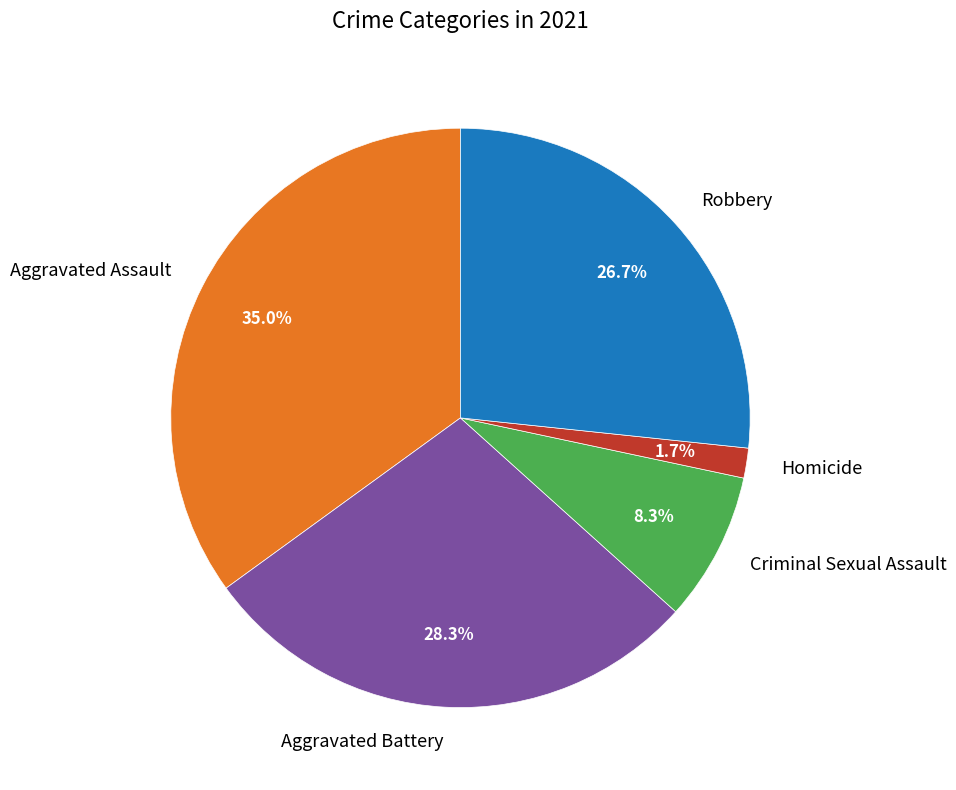

To the nearest percent, what percentage of the pie is Aggravated Assault?

35%